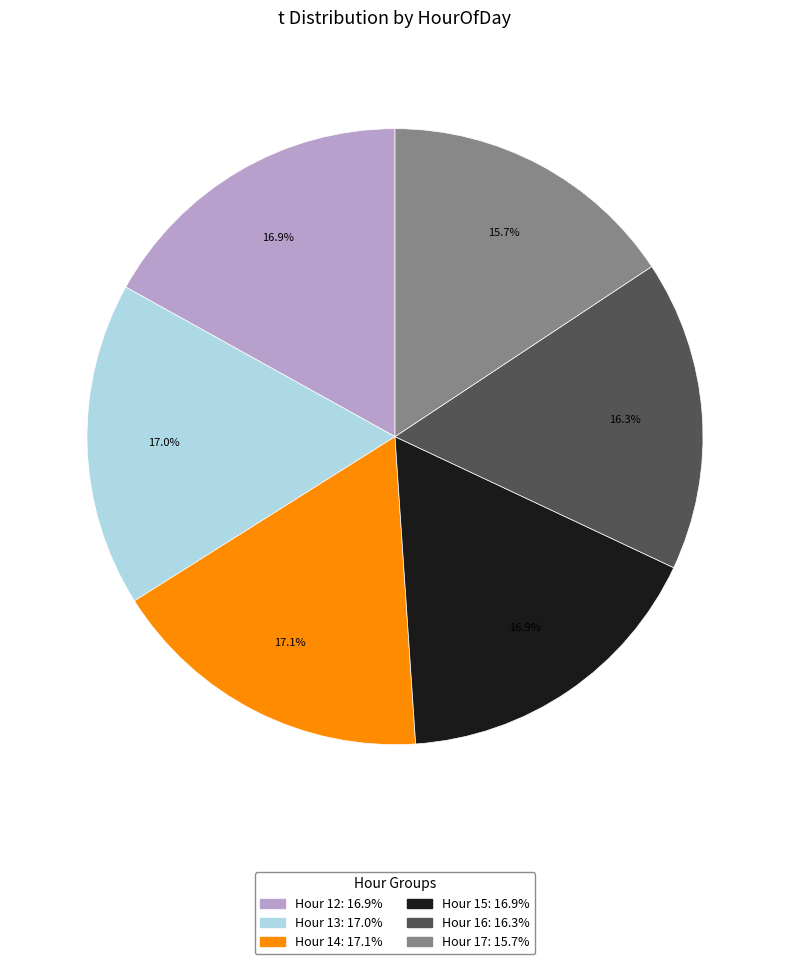

Is there a majority slice in this chart?

No